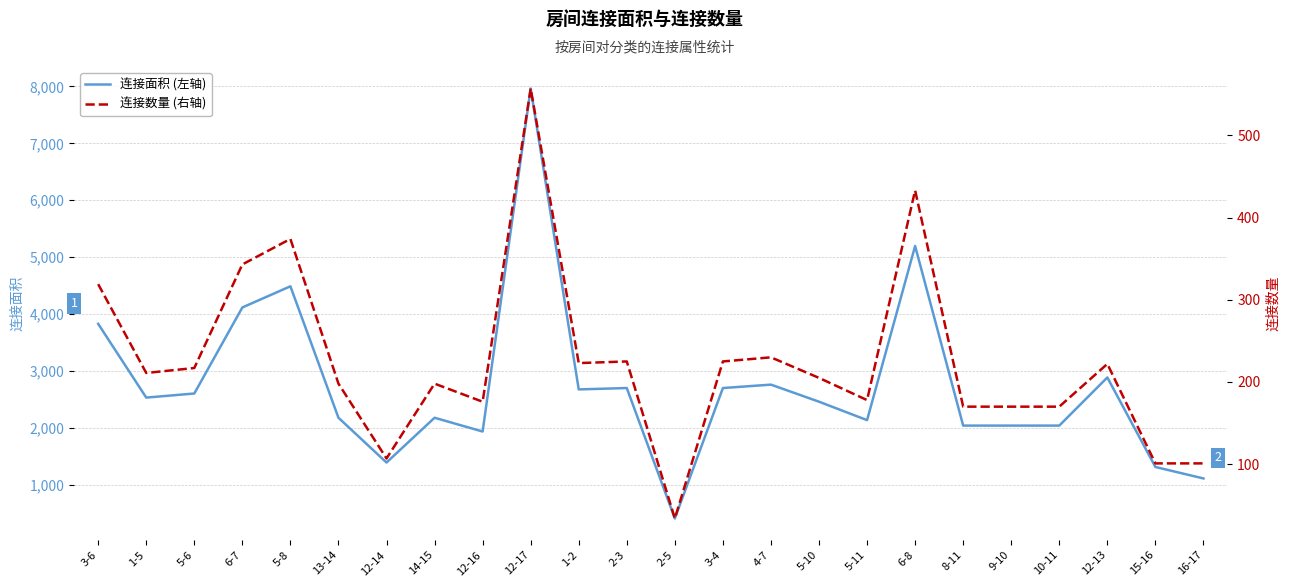

Which series has the largest total across all categories?

连接面积 (左轴)